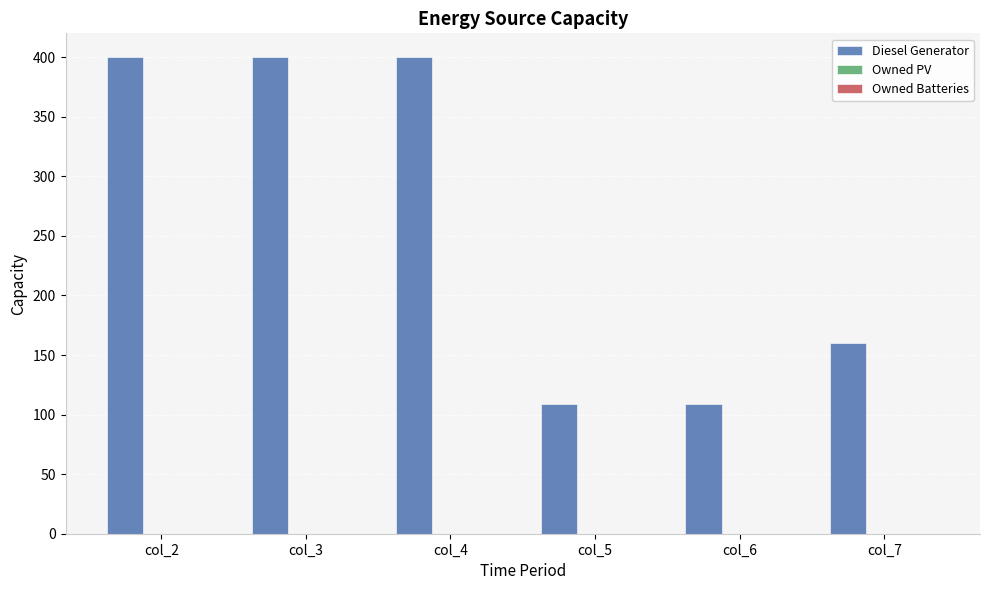

The value at col_6 is 109. True or false?

True